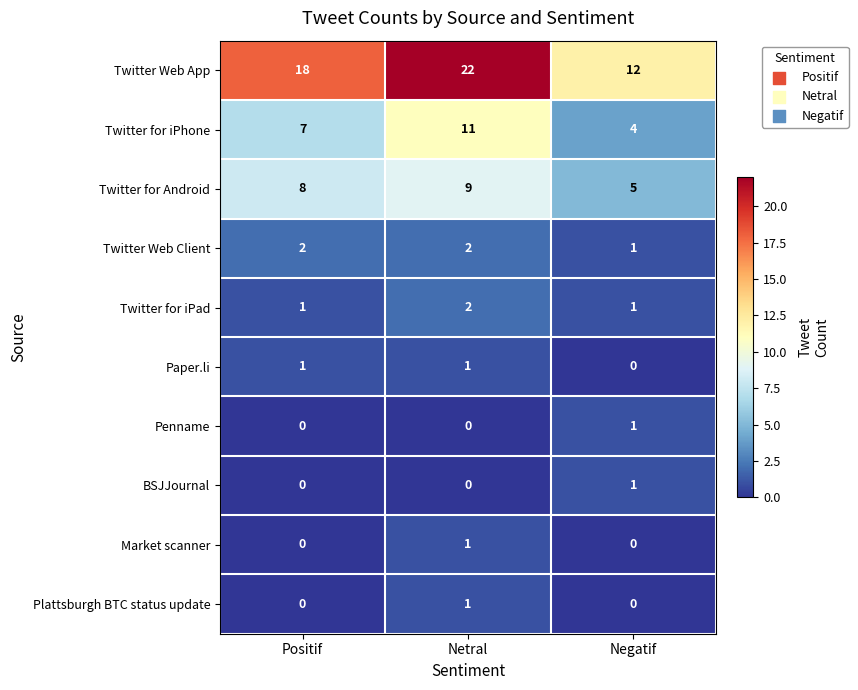

What is the spread (max minus min) of values at Negatif?

12